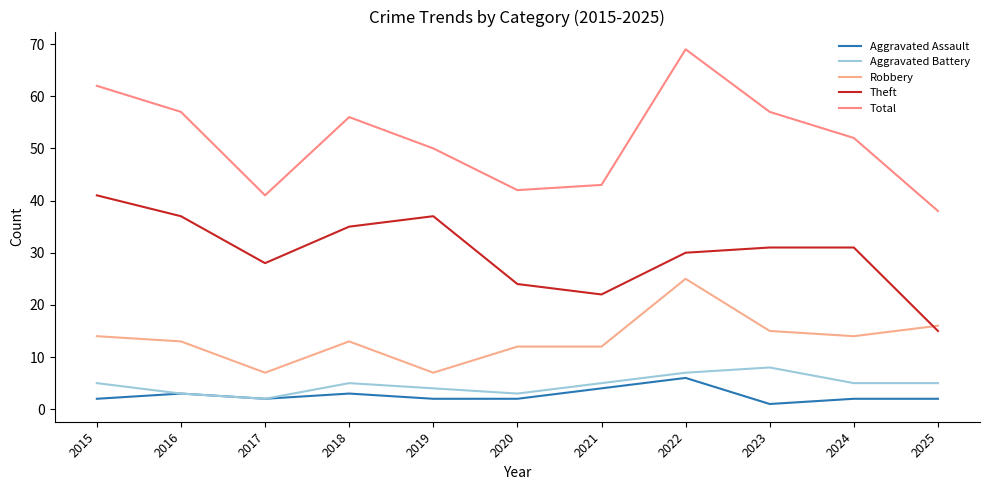

Does the chart have visible grid lines?

No